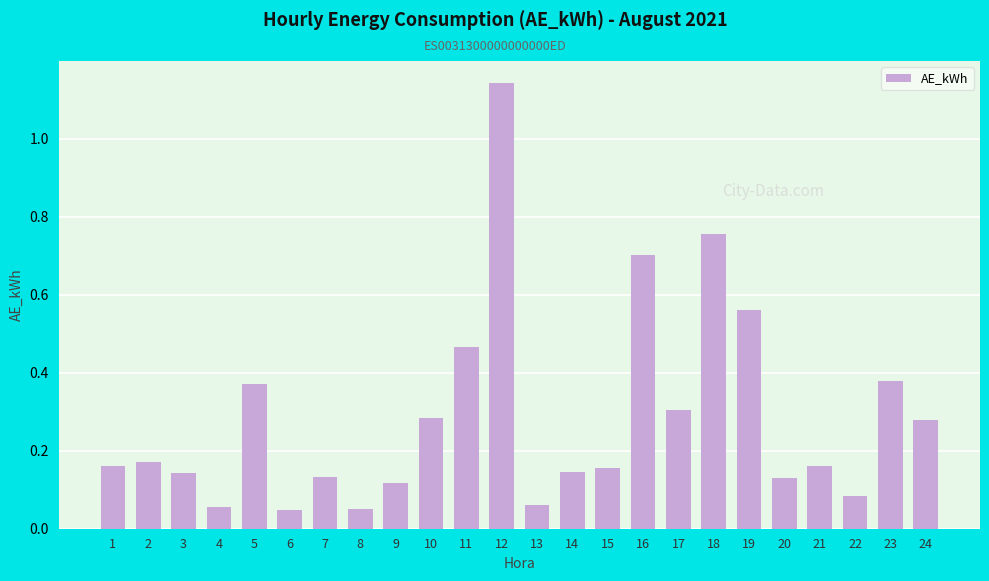

At which category does the chart reach its peak across all series?

12